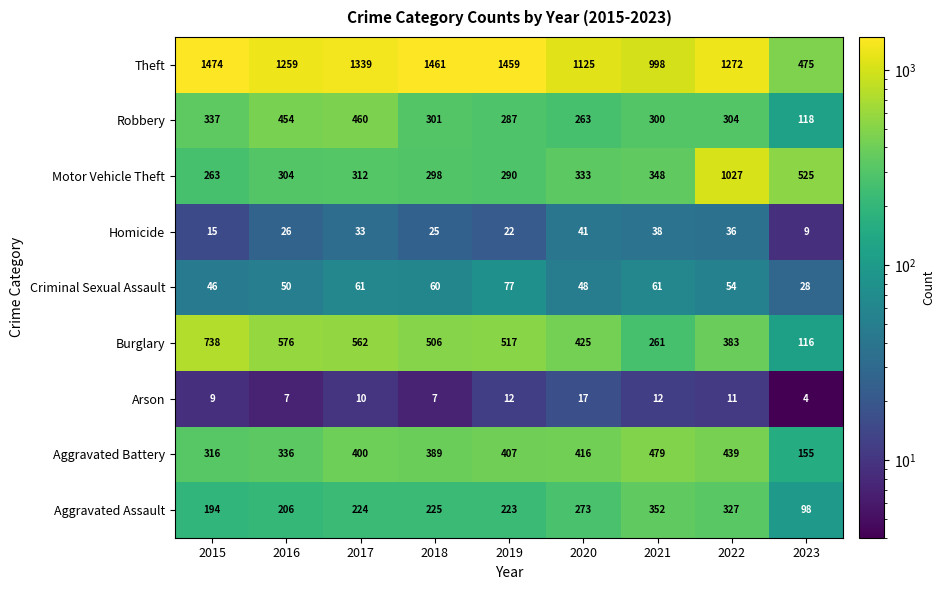

Which category has the highest value across all series?

2015